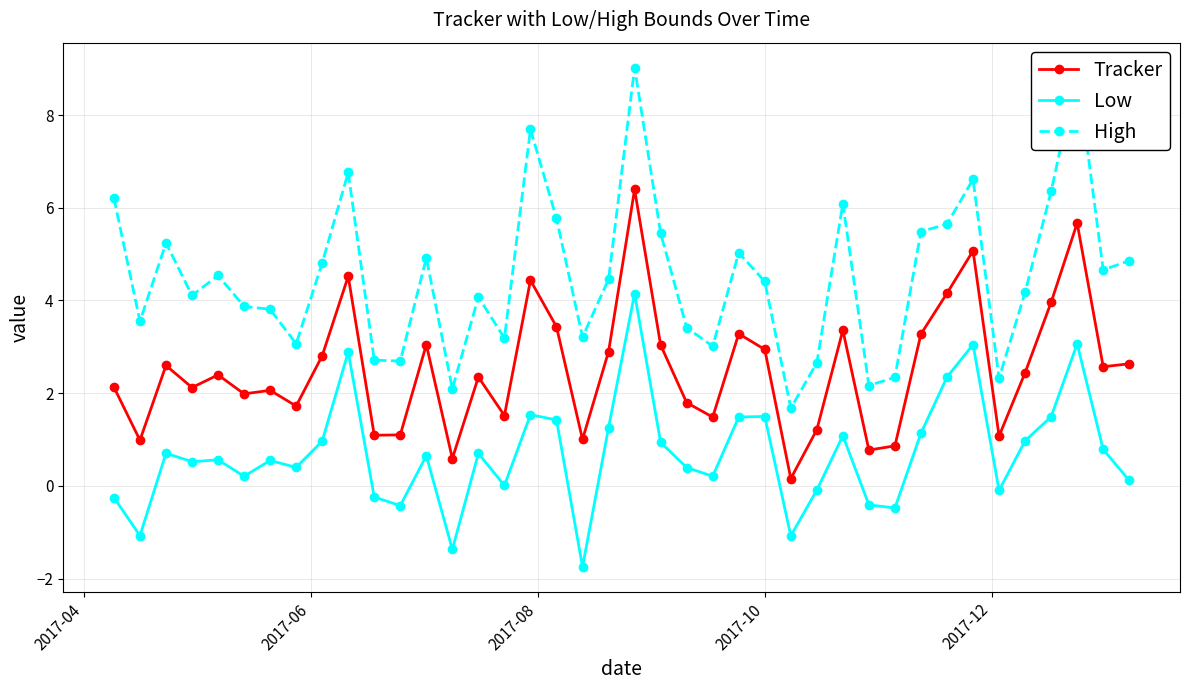

True or false: High and Tracker intersect in this chart.

False